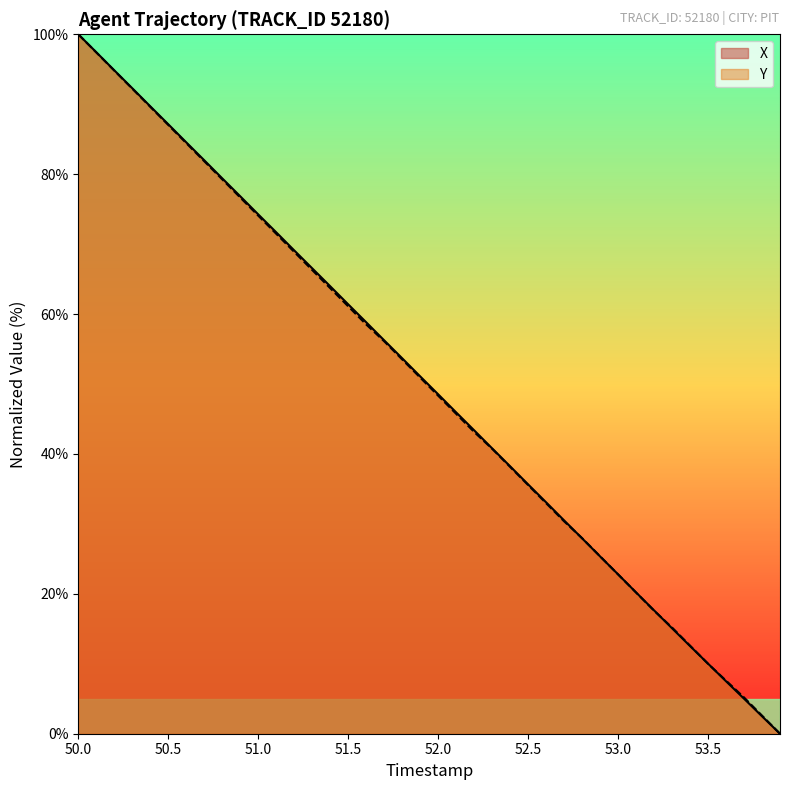

Which series has the largest total across all categories?

X